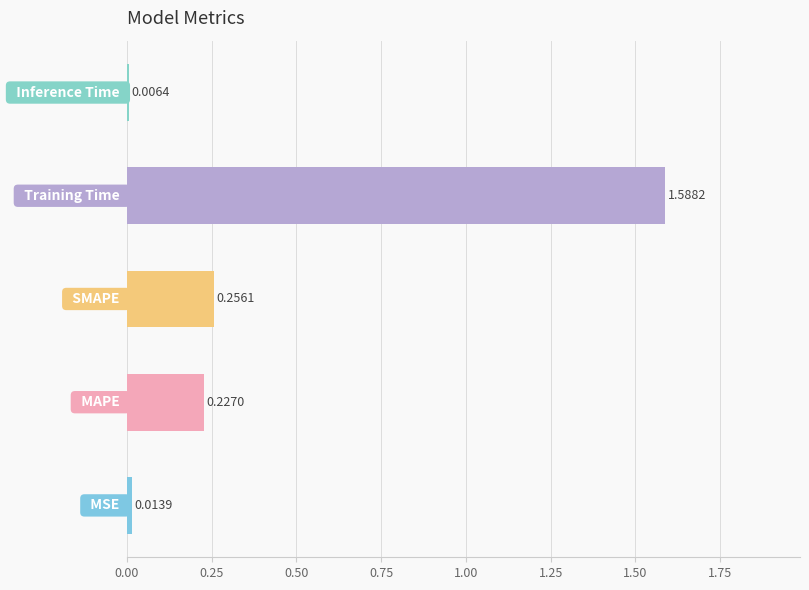

What is the sum of all values?

2.1